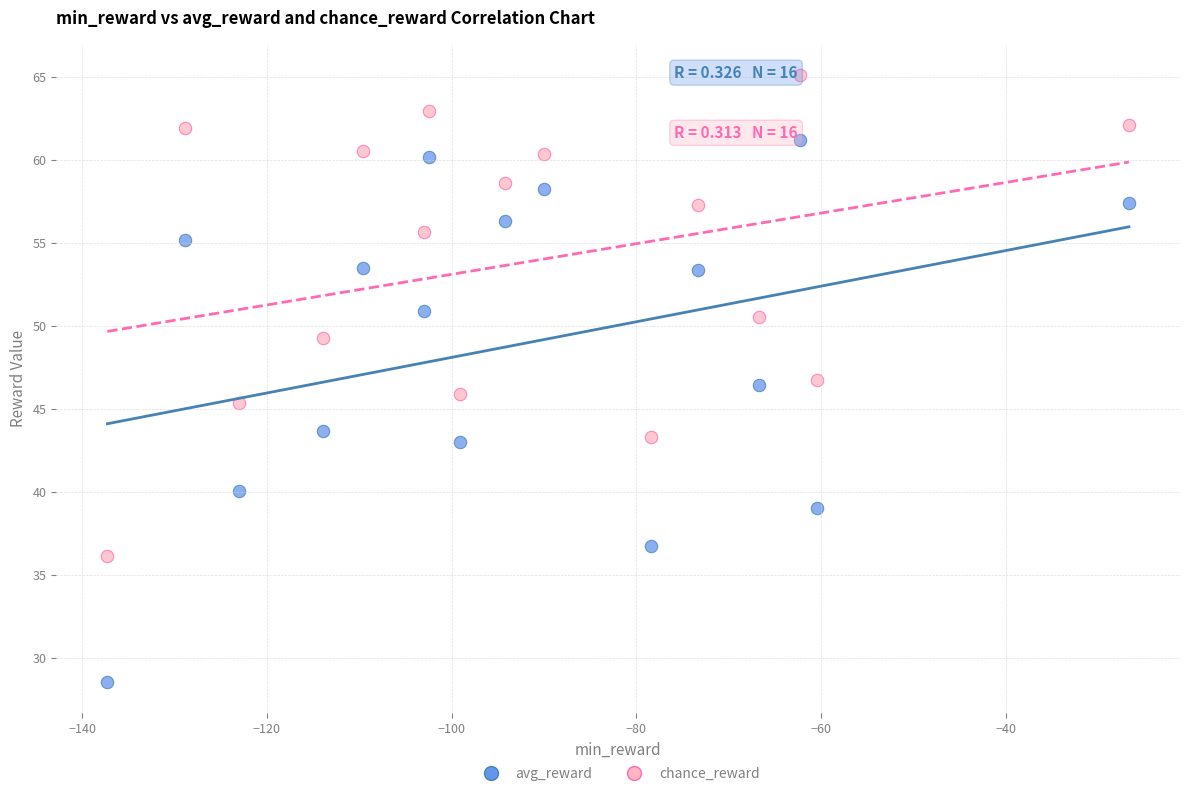

Which series reaches the minimum Y coordinate?

avg_reward